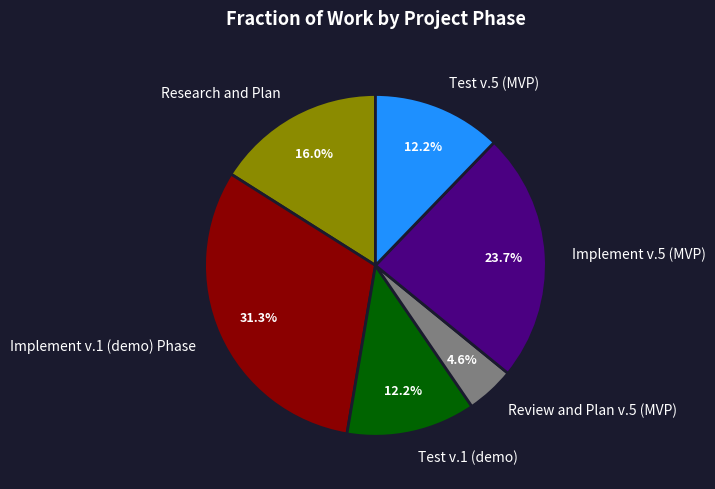

Count the number of slices in the pie.

6